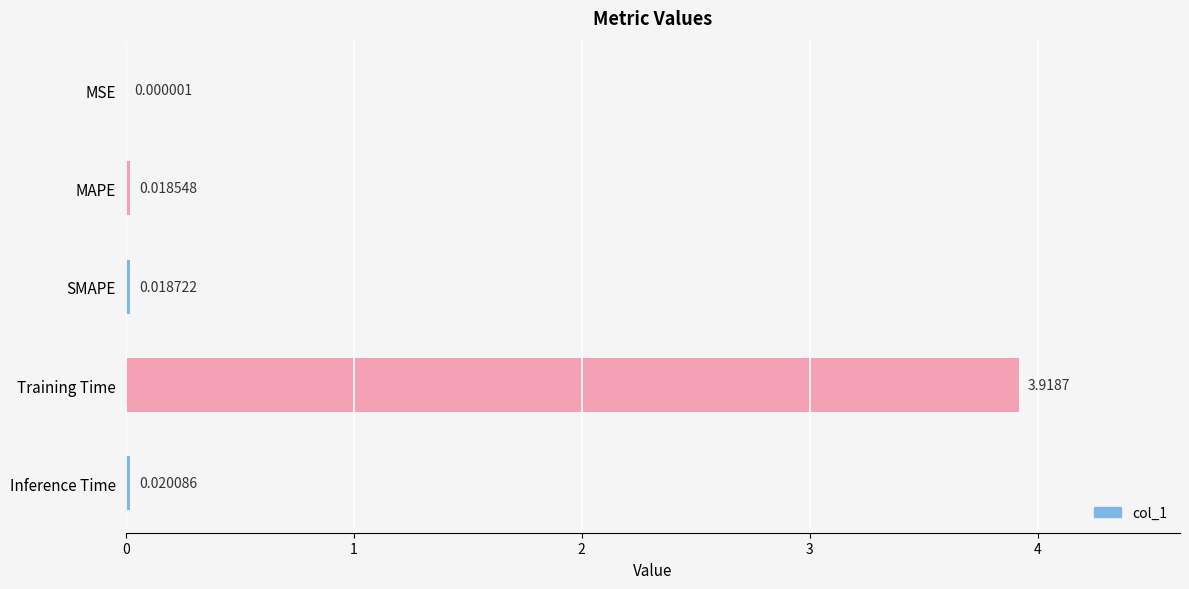

Which label corresponds to the largest value in the chart?

Training Time